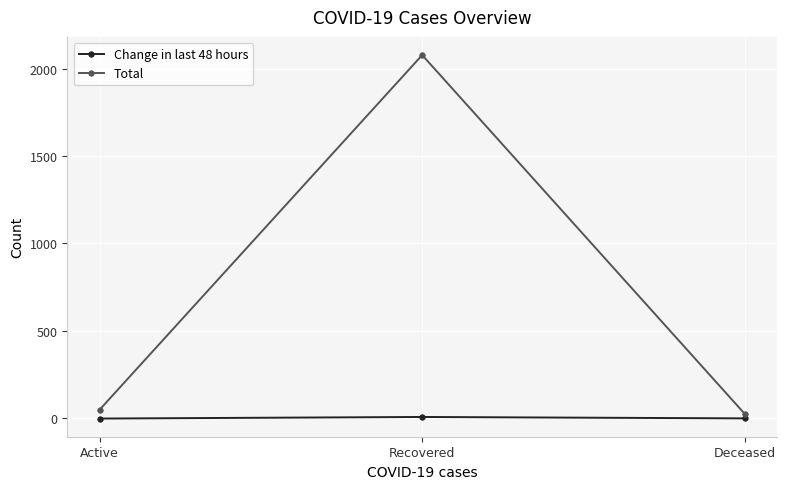

What are all the series names shown in the legend?

Change in last 48 hours, Total